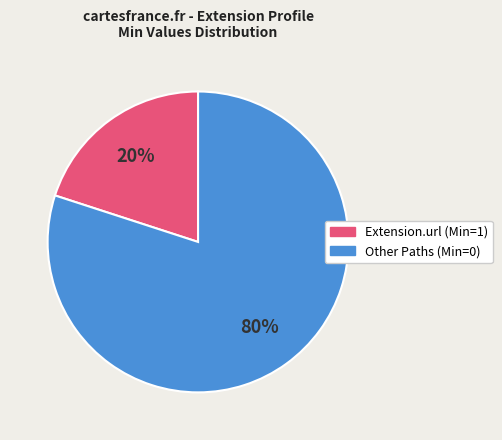

Is there a majority slice in this chart?

Yes